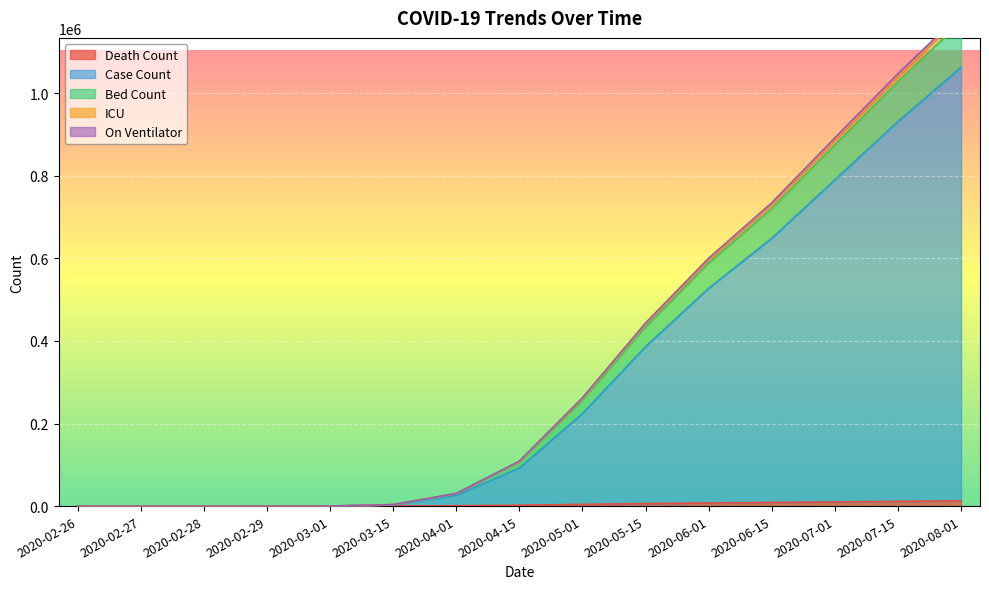

What is the value of the ICU point at the 5th from the left?

58